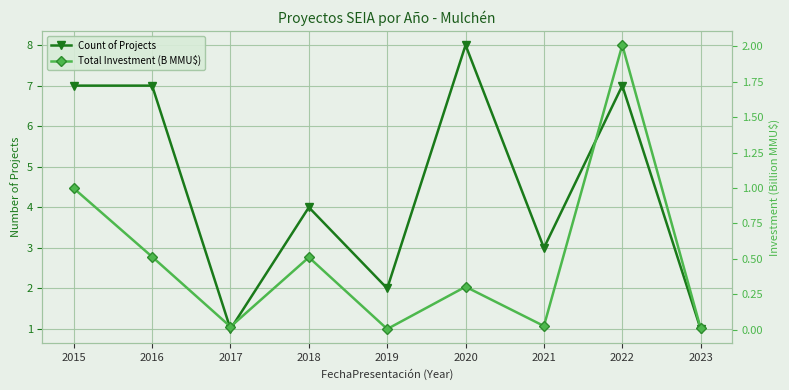

Reading right to left, what are all the values shown in this chart?

Count of Projects: 2023=1.0	2022=7.0	2021=3.0	2020=8.0	2019=2.0	2018=4.0	2017=1.0	2016=7.0	2015=7.0
Total Investment (B MMU$): 2023=0.0	2022=2.0	2021=0.0	2020=0.3	2019=0.0	2018=0.5	2017=0.0	2016=0.5	2015=1.0